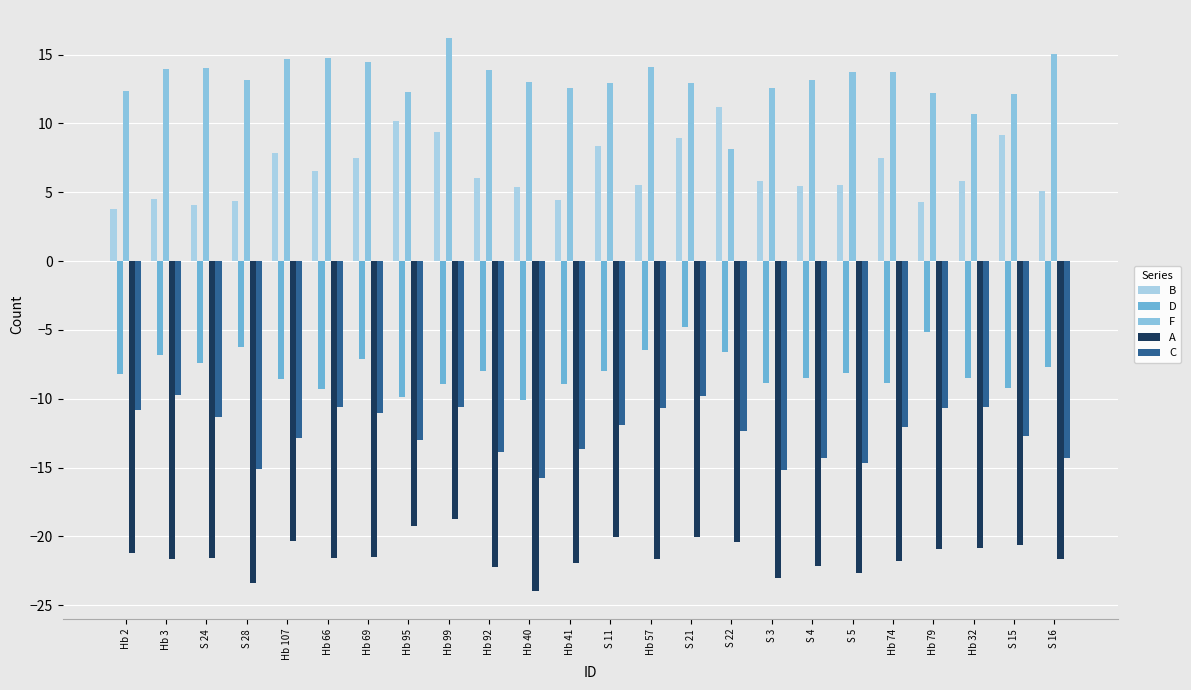

How many bars are there in total?

120